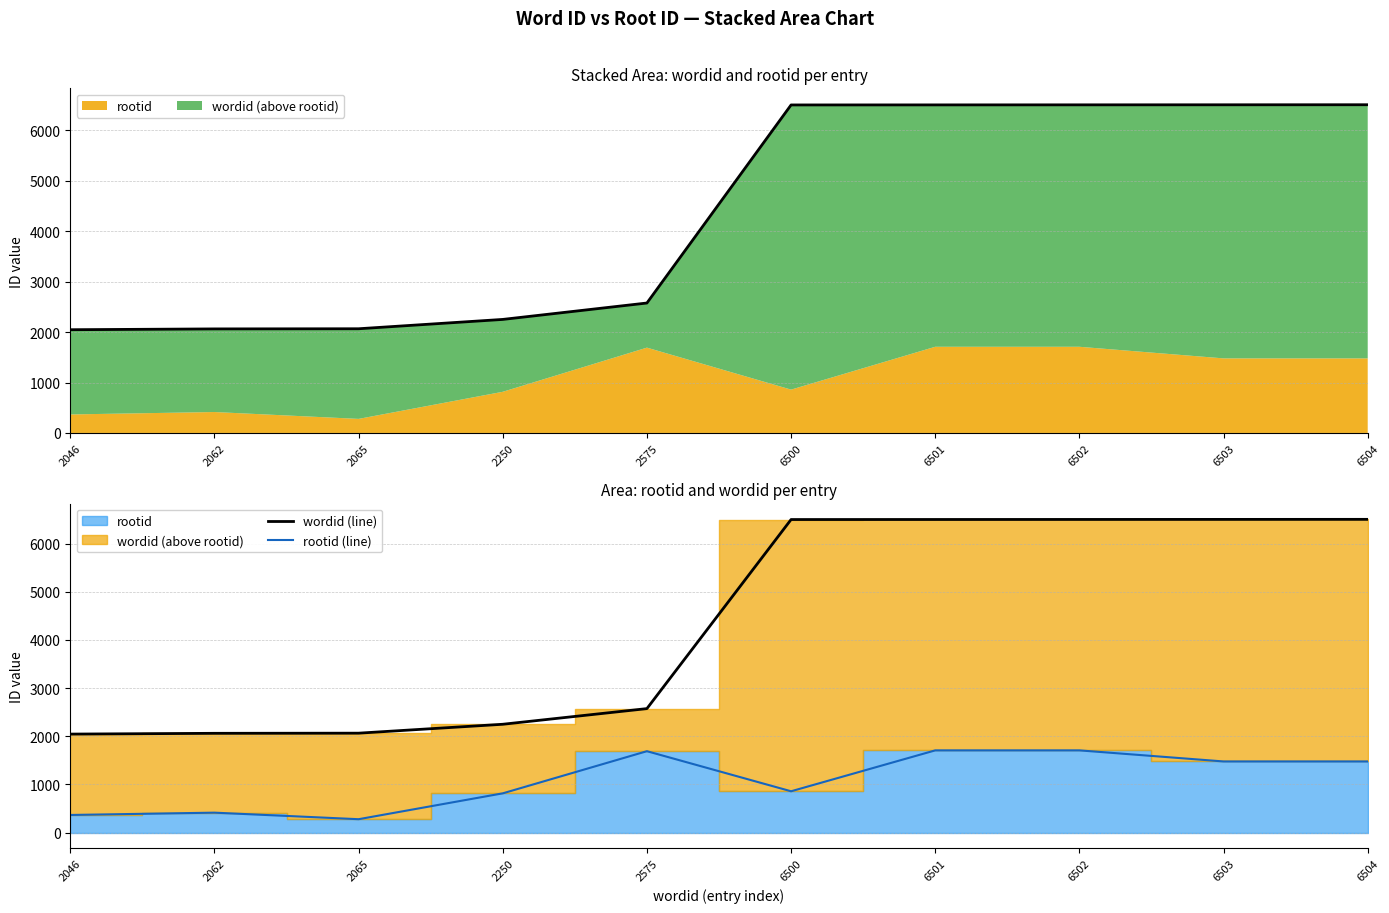

Reading left to right, what are all the values shown in this chart?

wordid (line): 2046=2046	2062=2062	2065=2065	2250=2250	2575=2575	6500=6500	6501=6501	6502=6502	6503=6503	6504=6504
rootid (line): 2046=367	2062=415	2065=279	2250=816	2575=1691	6500=859	6501=1708	6502=1708	6503=1478	6504=1478